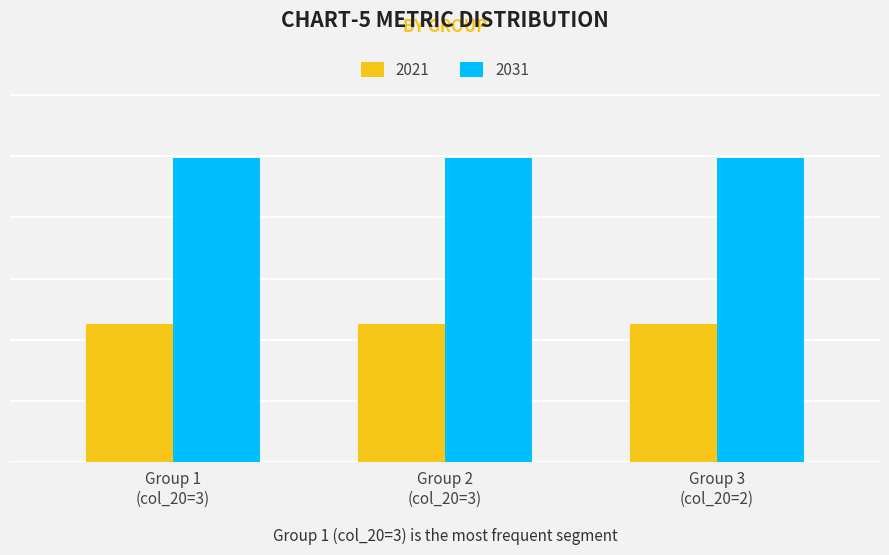

Are the bars horizontal?

No